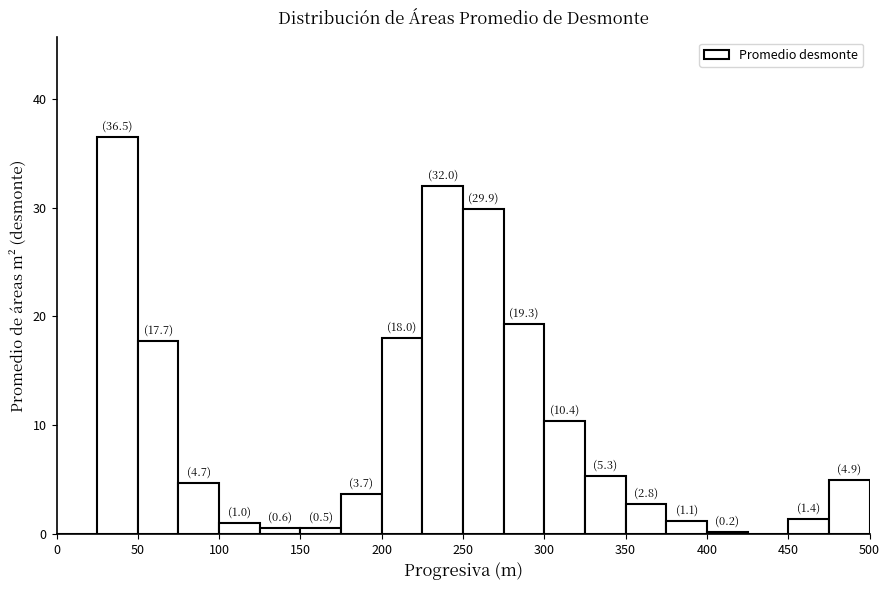

Which range on the x-axis has the tallest bar?

25 to 50